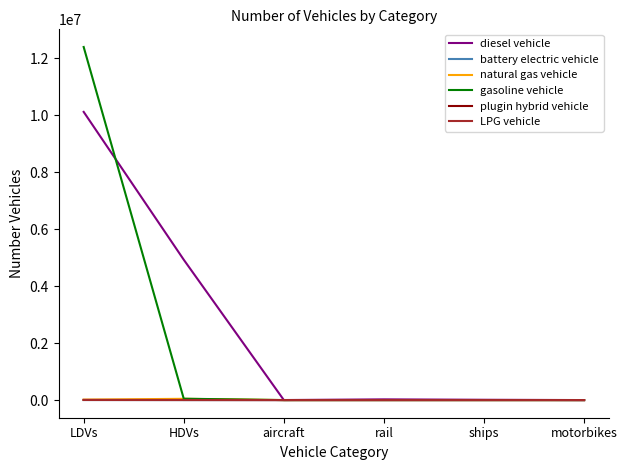

What is the sum of the gasoline vehicle values at motorbikes and LDVs?

12396598.3